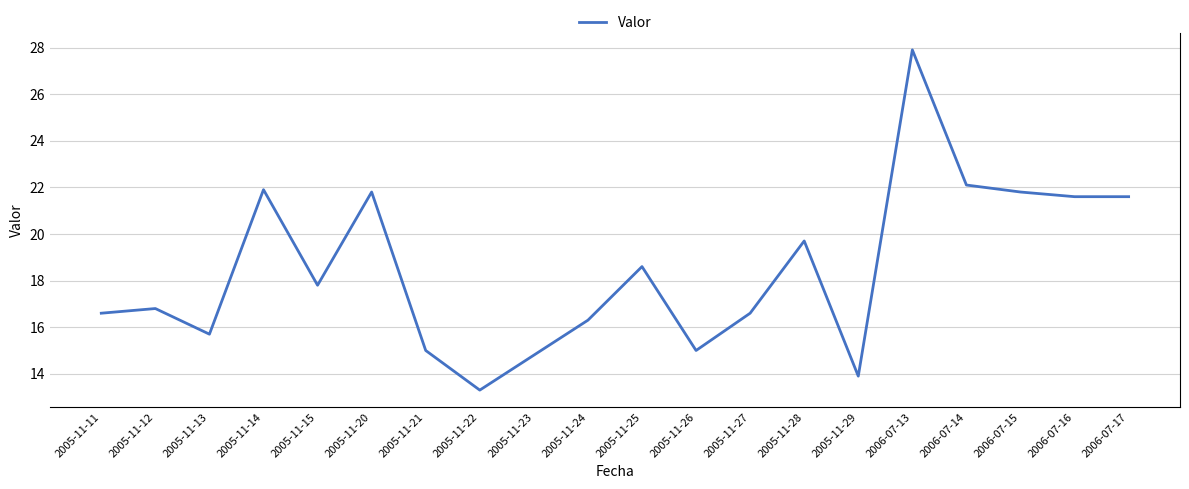

What is the greatest value displayed?

27.9